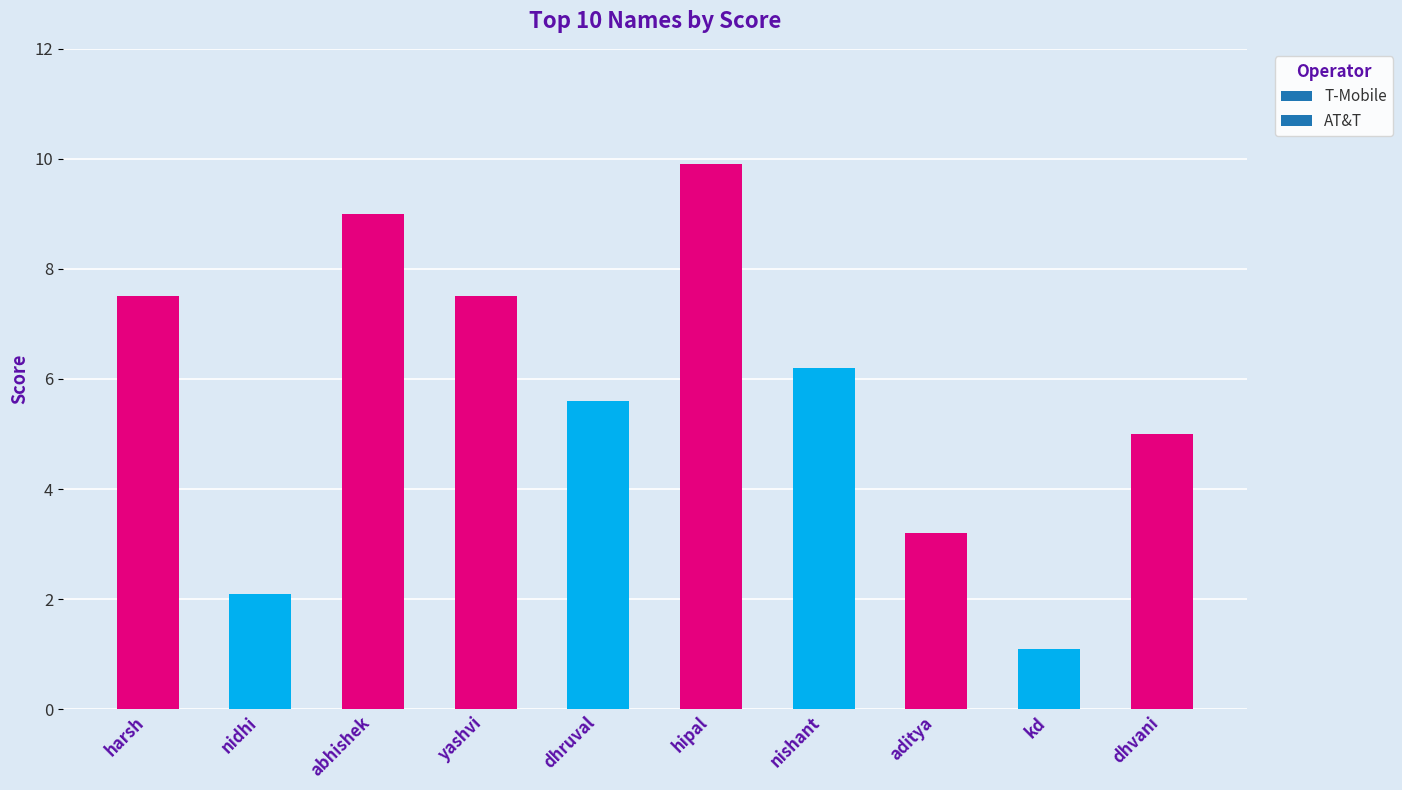

What is the ratio of the value at harsh to the value at kd?

6.8